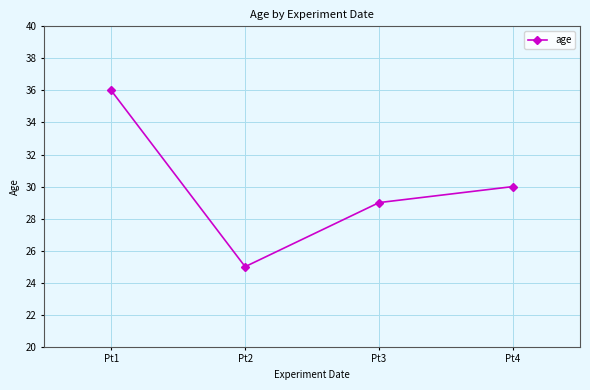

Reading left to right, transcribe all the data shown in this chart.

36	25	29	30